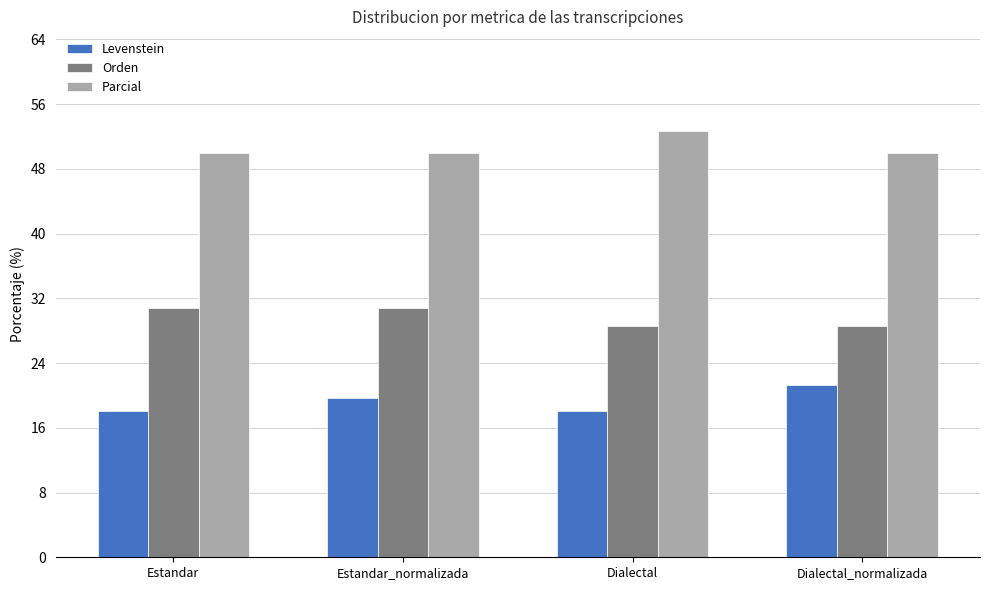

Which label corresponds to the largest value in the chart?

Dialectal